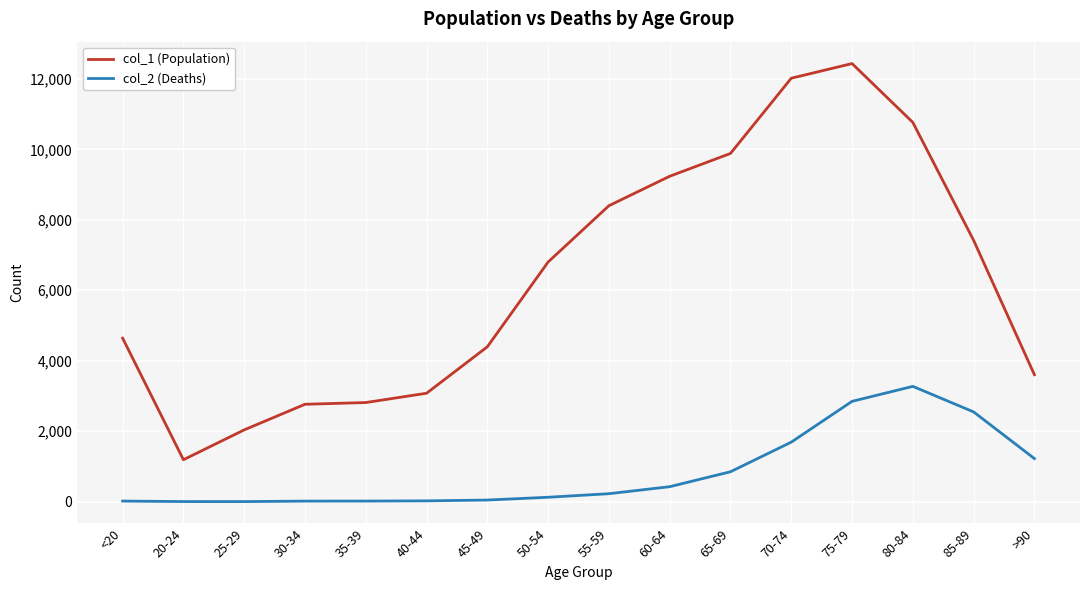

List the series in order of their overall mean, highest first.

col_1 (Population), col_2 (Deaths)